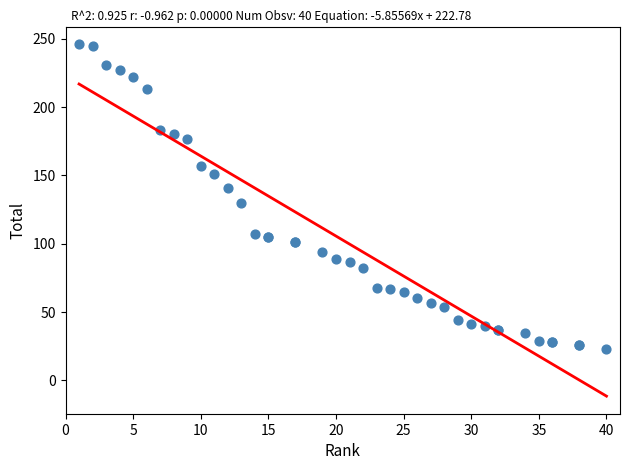

What Y value in the scatter plot is closest to 134?

130